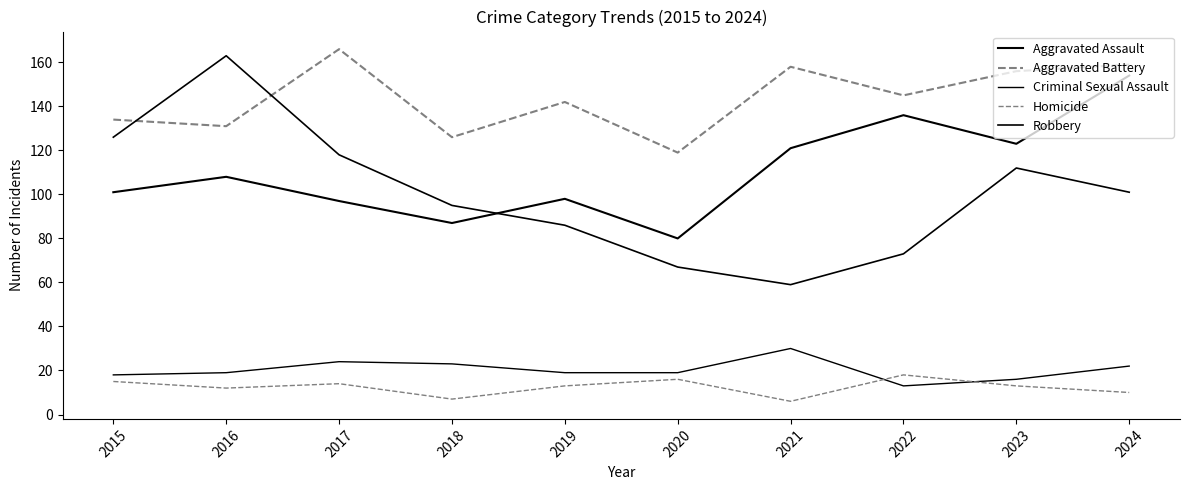

At how many categories does at least one series exceed 163?

1